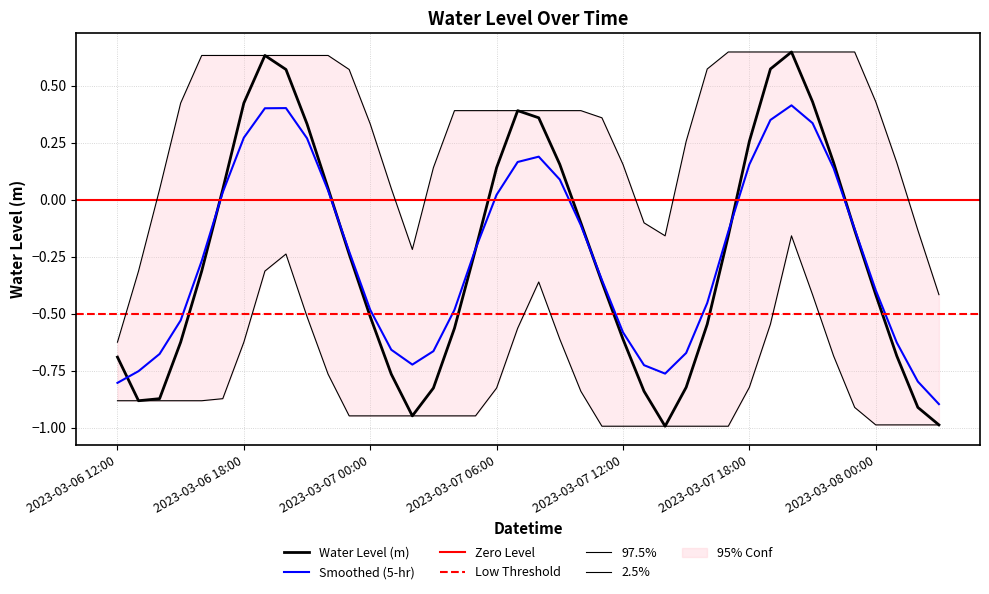

How many points are higher than both their immediate neighbors (excluding endpoints)?

3